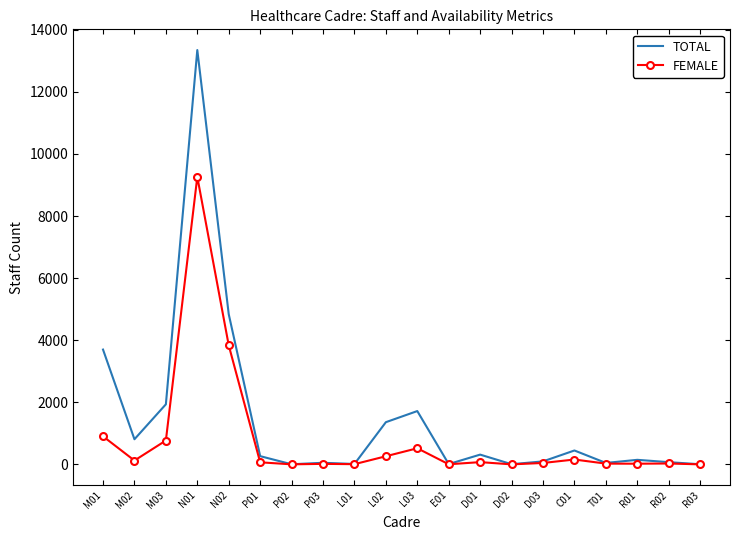

Which series changed the most between M01 and D02?

TOTAL